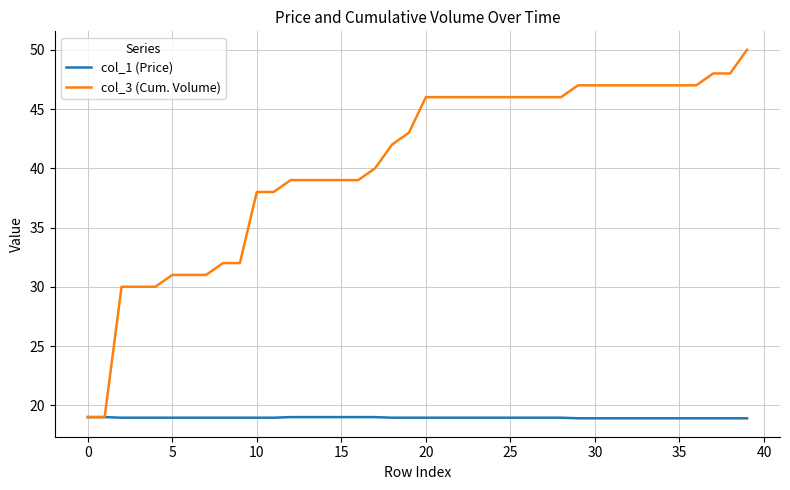

What is the smallest value displayed?

18.9